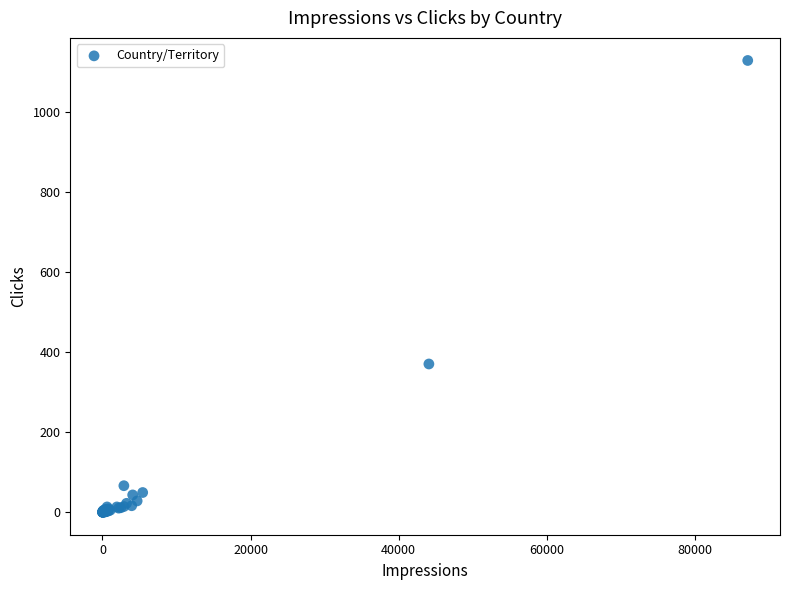

What Y value in the scatter plot is closest to 564?

370